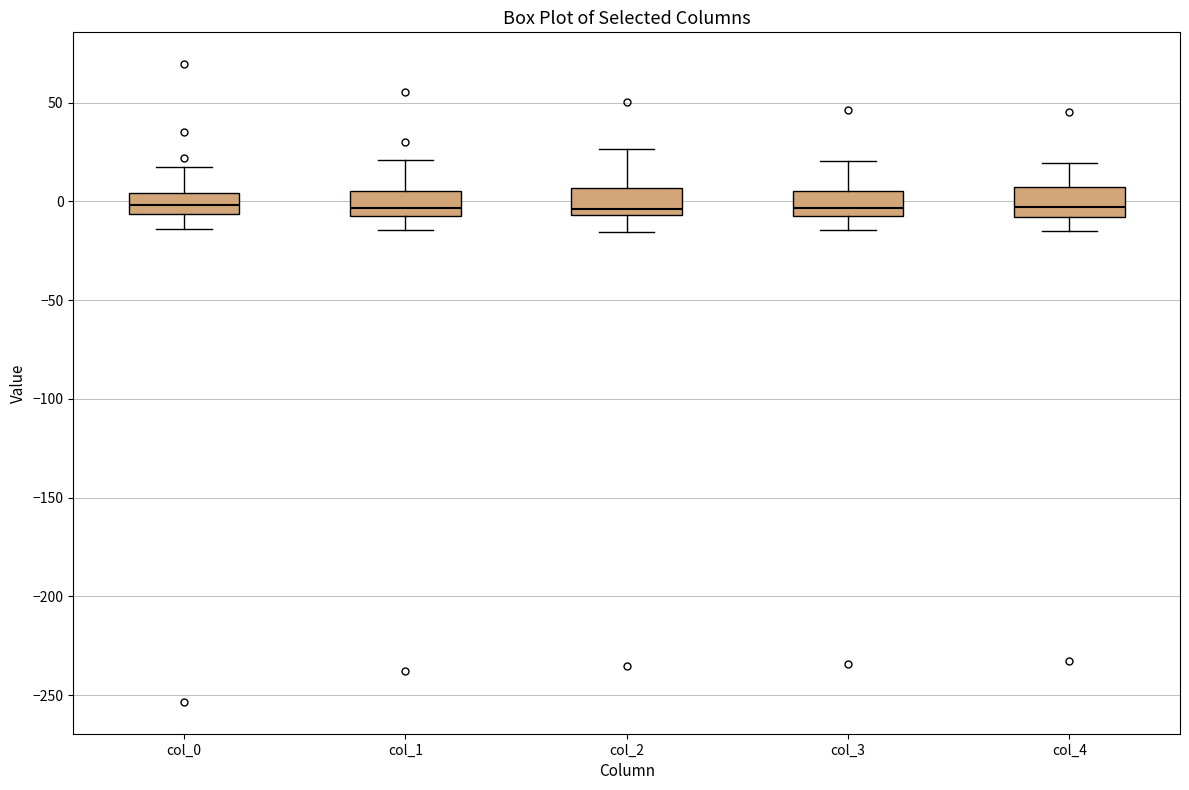

Reading left to right, transcribe this box plot: for each box, give where its median line is, the range the box spans, and where its two whiskers end, as read against the y-axis. The values are not printed on the chart, so give them approximately, as read against the axis.

col_0: median 0, box -5 to 5, whiskers -15 to 20
col_1: median -5 (just above the box's lower edge), box -5 to 5, whiskers -15 to 20
col_2: median -5 (just above the box's lower edge), box -5 to 5, whiskers -15 to 25
col_3: median -5 (just above the box's lower edge), box -5 to 5, whiskers -15 to 20
col_4: median -5, box -10 to 5, whiskers -15 to 20